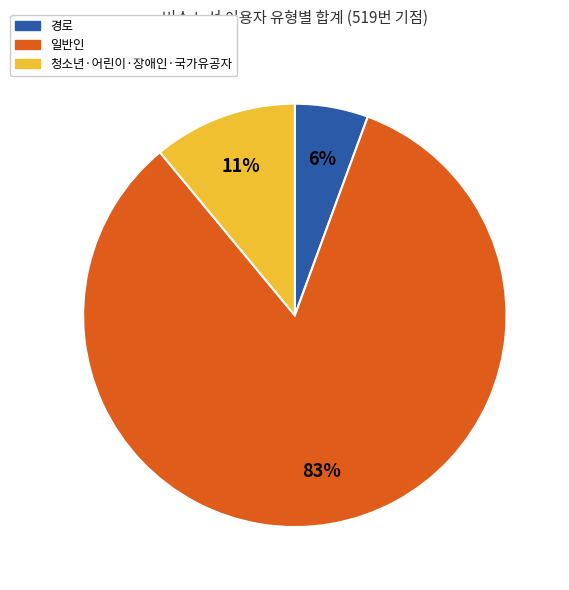

To the nearest percent, what is the average slice percentage?

33%